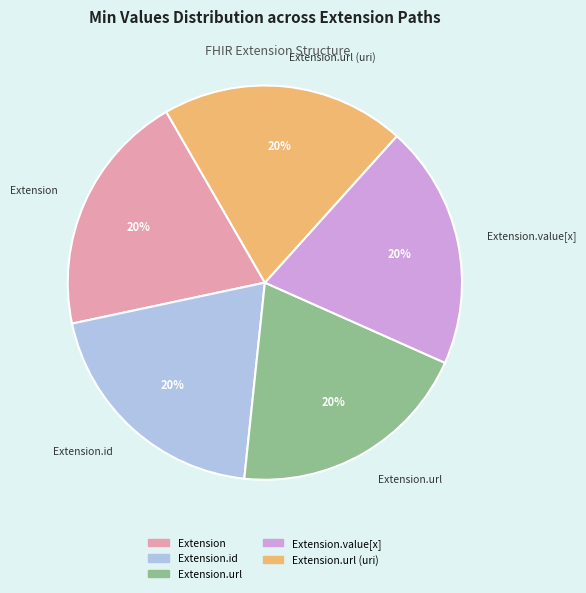

To the nearest percent, what is the average slice percentage?

20%